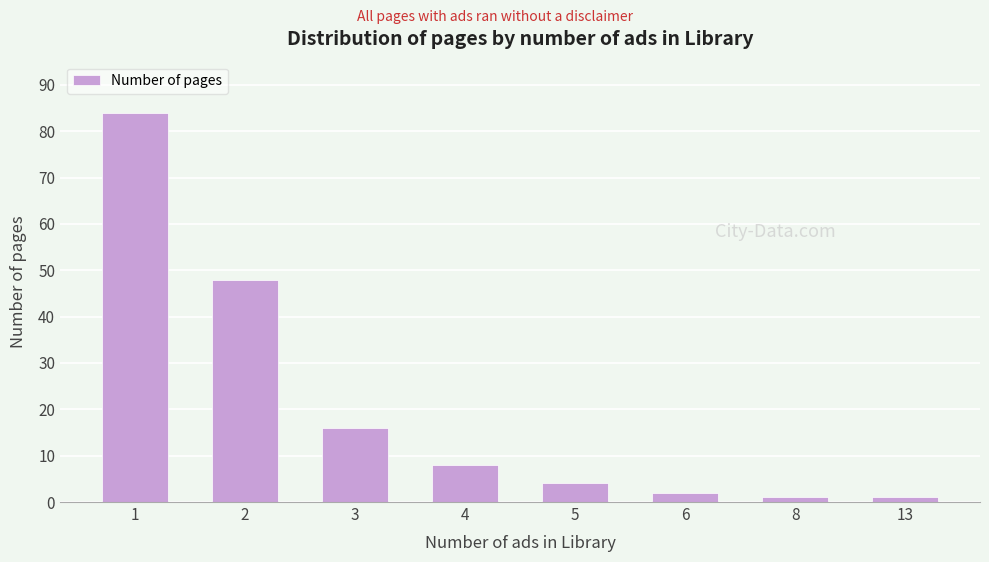

Are the bars horizontal?

No